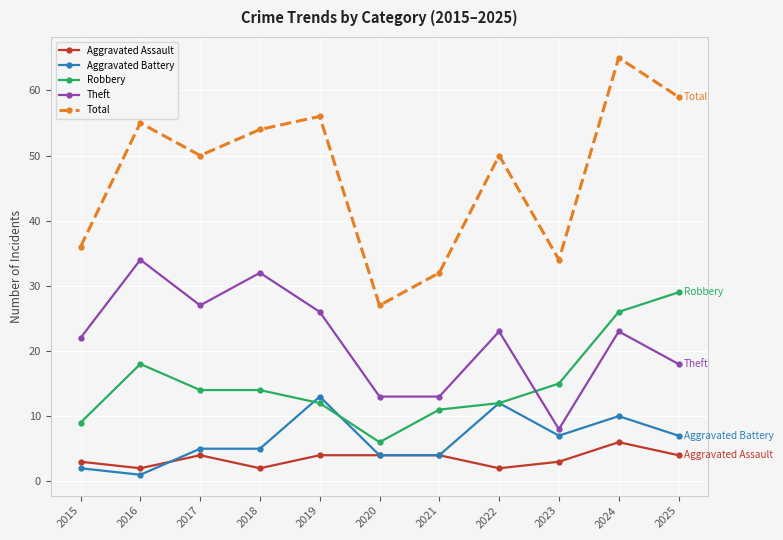

What is the difference between the highest and lowest values at 2025?

55